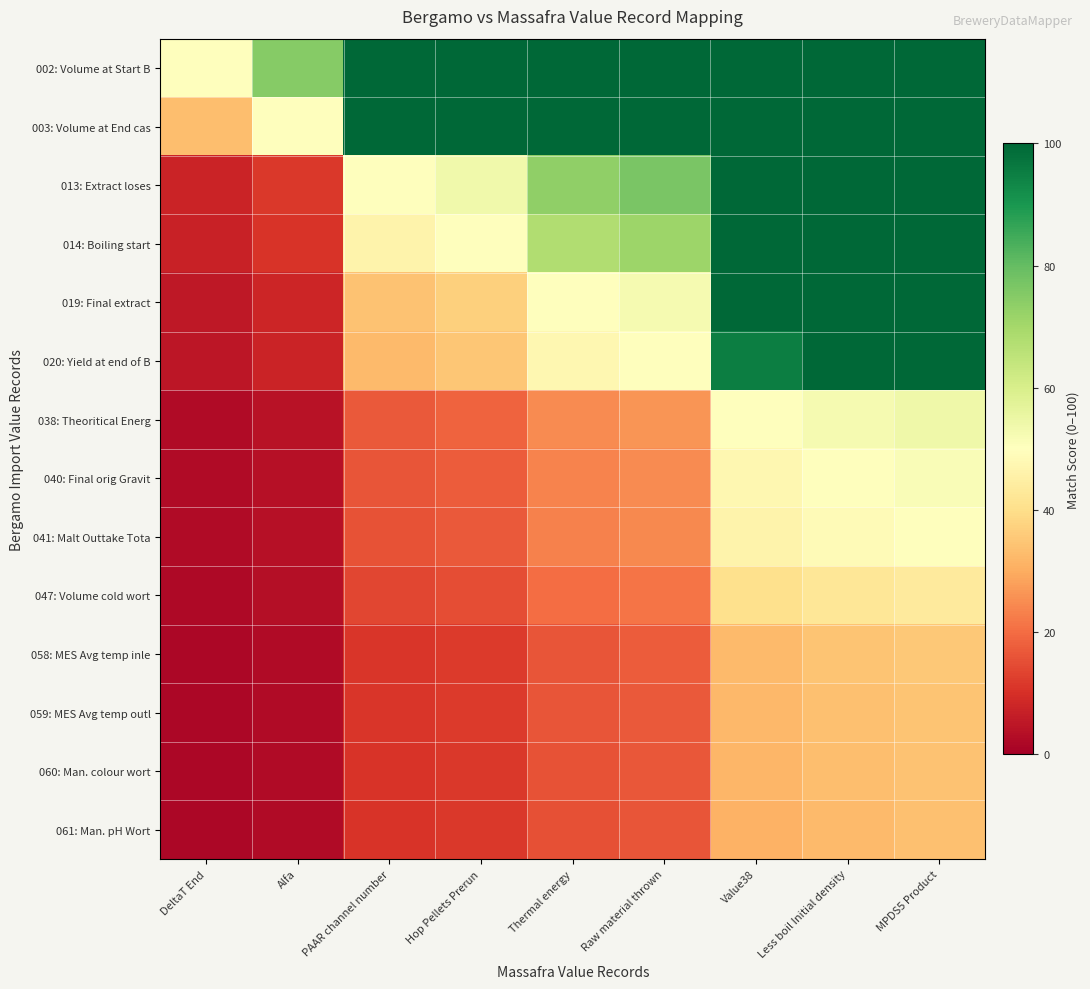

Reading right to left, transcribe all the data shown in this chart.

002: Volume at Start B: MPDS5 Product=100.0	Less boil Initial density=100.0	Value38=100.0	Raw material thrown=100.0	Thermal energy=100.0	Hop Pellets Prerun=100.0	PAAR channel number=100.0	Alfa=75.0	DeltaT End=50.0
003: Volume at End cas: MPDS5 Product=100.0	Less boil Initial density=100.0	Value38=100.0	Raw material thrown=100.0	Thermal energy=100.0	Hop Pellets Prerun=100.0	PAAR channel number=100.0	Alfa=50.0	DeltaT End=33.3
013: Extract loses: MPDS5 Product=100.0	Less boil Initial density=100.0	Value38=100.0	Raw material thrown=76.9	Thermal energy=73.1	Hop Pellets Prerun=53.8	PAAR channel number=50.0	Alfa=11.5	DeltaT End=7.7
014: Boiling start: MPDS5 Product=100.0	Less boil Initial density=100.0	Value38=100.0	Raw material thrown=71.4	Thermal energy=67.9	Hop Pellets Prerun=50.0	PAAR channel number=46.4	Alfa=10.7	DeltaT End=7.1
019: Final extract: MPDS5 Product=100.0	Less boil Initial density=100.0	Value38=100.0	Raw material thrown=52.6	Thermal energy=50.0	Hop Pellets Prerun=36.8	PAAR channel number=34.2	Alfa=7.9	DeltaT End=5.3
020: Yield at end of B: MPDS5 Product=100.0	Less boil Initial density=100.0	Value38=95.0	Raw material thrown=50.0	Thermal energy=47.5	Hop Pellets Prerun=35.0	PAAR channel number=32.5	Alfa=7.5	DeltaT End=5.0
038: Theoritical Energ: MPDS5 Product=53.9	Less boil Initial density=52.6	Value38=50.0	Raw material thrown=26.3	Thermal energy=25.0	Hop Pellets Prerun=18.4	PAAR channel number=17.1	Alfa=3.9	DeltaT End=2.6
040: Final orig Gravit: MPDS5 Product=51.2	Less boil Initial density=50.0	Value38=47.5	Raw material thrown=25.0	Thermal energy=23.7	Hop Pellets Prerun=17.5	PAAR channel number=16.2	Alfa=3.7	DeltaT End=2.5
041: Malt Outtake Tota: MPDS5 Product=50.0	Less boil Initial density=48.8	Value38=46.3	Raw material thrown=24.4	Thermal energy=23.2	Hop Pellets Prerun=17.1	PAAR channel number=15.9	Alfa=3.7	DeltaT End=2.4
047: Volume cold wort: MPDS5 Product=43.6	Less boil Initial density=42.6	Value38=40.4	Raw material thrown=21.3	Thermal energy=20.2	Hop Pellets Prerun=14.9	PAAR channel number=13.8	Alfa=3.2	DeltaT End=2.1
058: MES Avg temp inle: MPDS5 Product=35.3	Less boil Initial density=34.5	Value38=32.8	Raw material thrown=17.2	Thermal energy=16.4	Hop Pellets Prerun=12.1	PAAR channel number=11.2	Alfa=2.6	DeltaT End=1.7
059: MES Avg temp outl: MPDS5 Product=34.7	Less boil Initial density=33.9	Value38=32.2	Raw material thrown=16.9	Thermal energy=16.1	Hop Pellets Prerun=11.9	PAAR channel number=11.0	Alfa=2.5	DeltaT End=1.7
060: Man. colour wort: MPDS5 Product=34.2	Less boil Initial density=33.3	Value38=31.7	Raw material thrown=16.7	Thermal energy=15.8	Hop Pellets Prerun=11.7	PAAR channel number=10.8	Alfa=2.5	DeltaT End=1.7
061: Man. pH Wort: MPDS5 Product=33.6	Less boil Initial density=32.8	Value38=31.1	Raw material thrown=16.4	Thermal energy=15.6	Hop Pellets Prerun=11.5	PAAR channel number=10.7	Alfa=2.5	DeltaT End=1.6